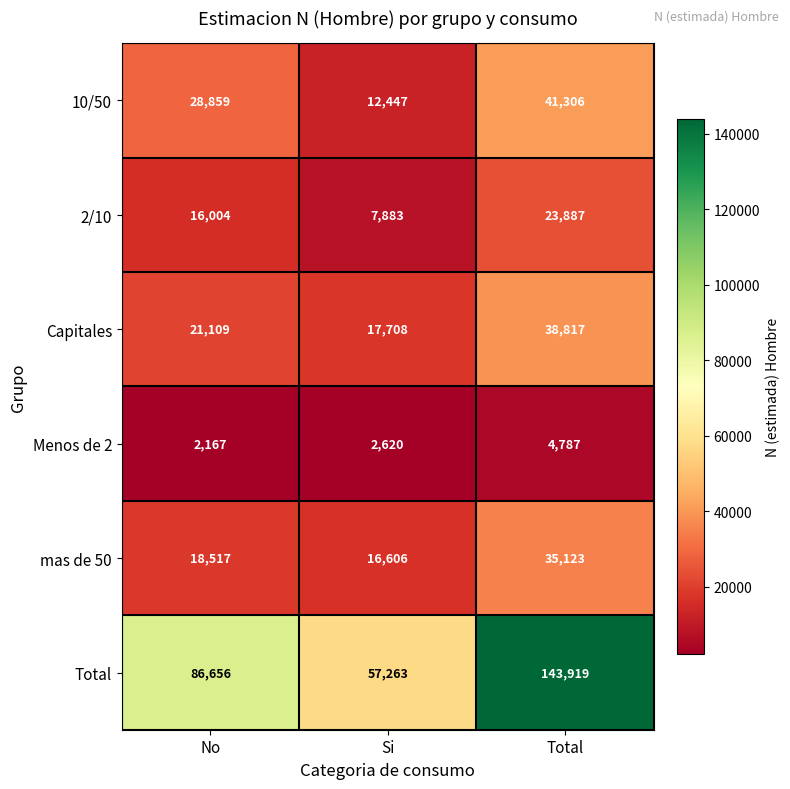

Which series has the largest range (max minus min)?

Total